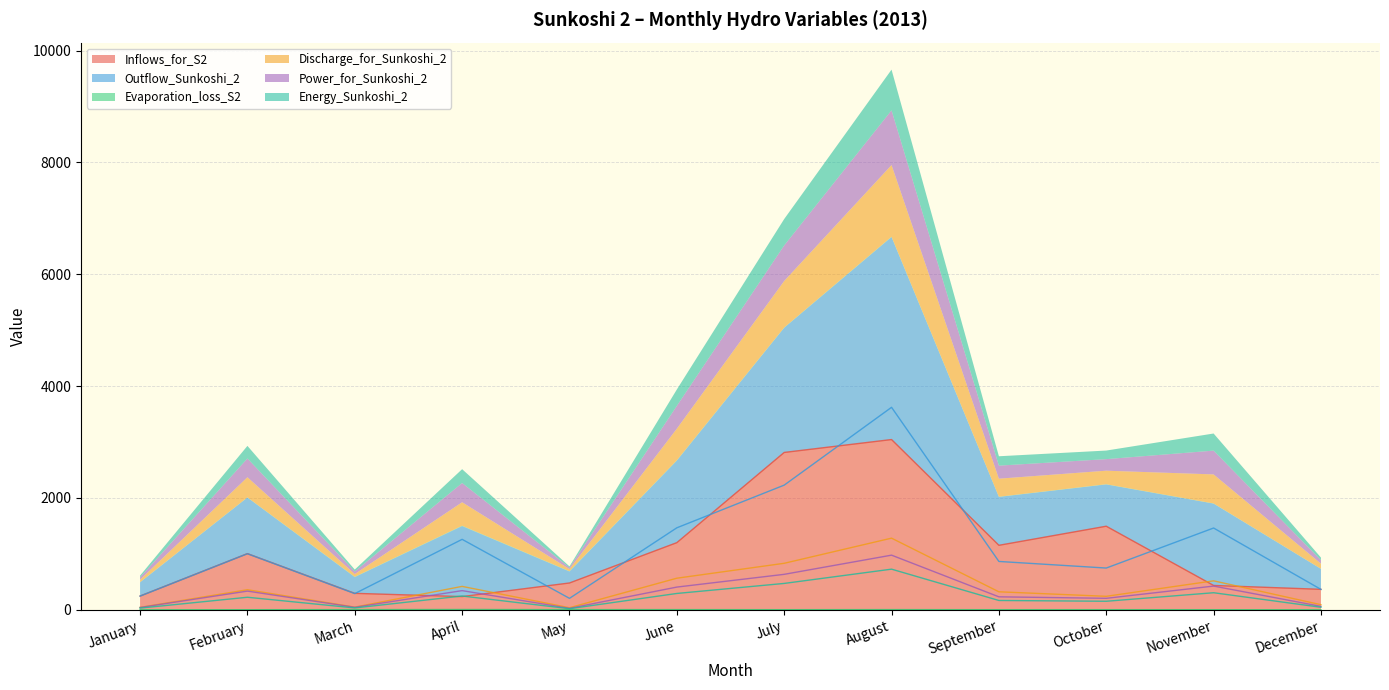

In Energy_Sunkoshi_2, how many points are higher than both neighbors (excluding endpoints)?

4